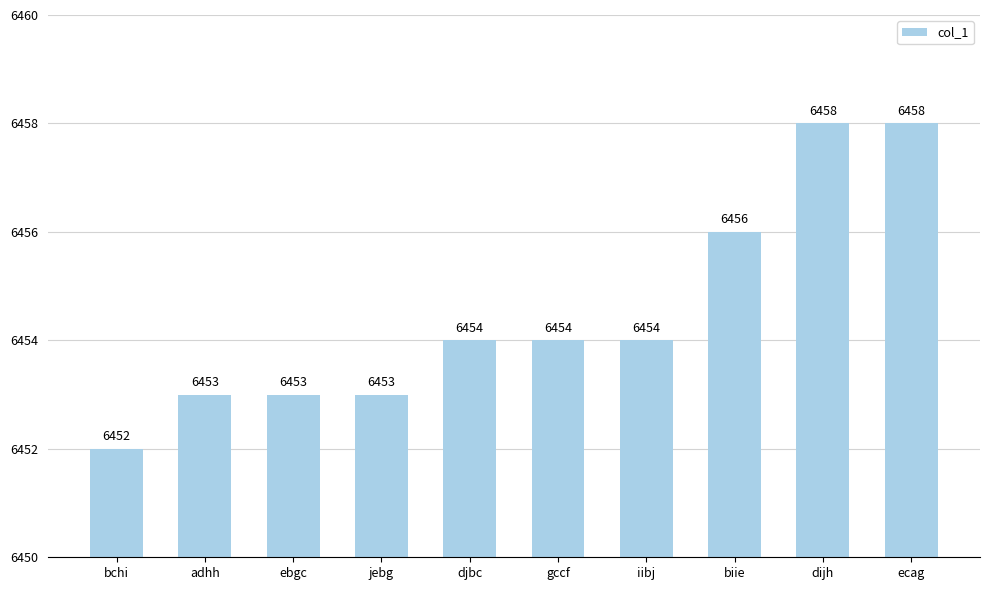

Count the values in the range 6453 to 6456.

7